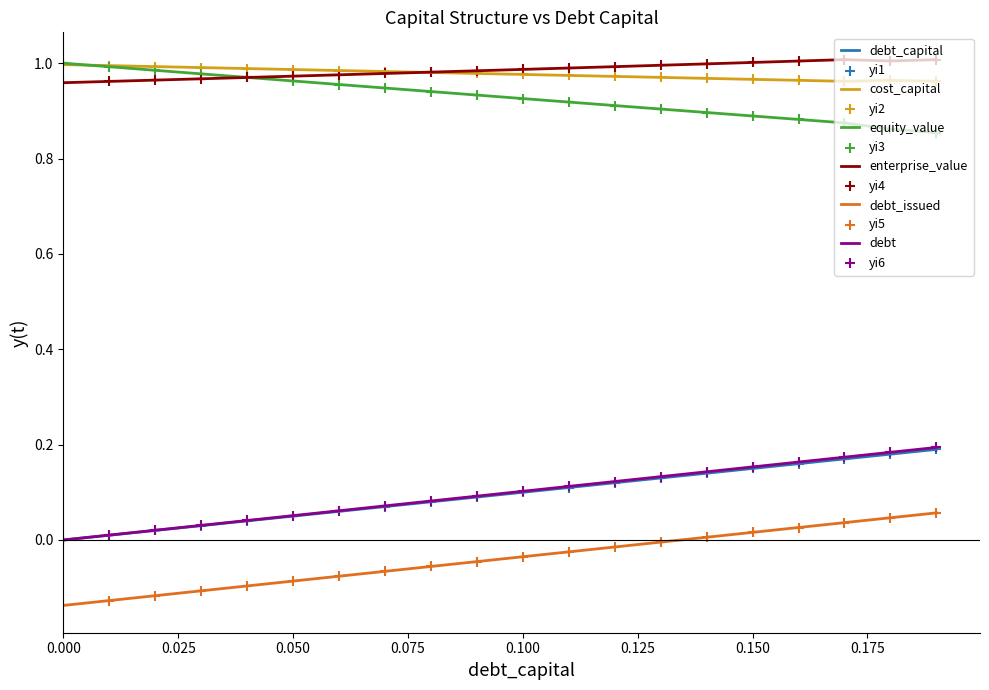

True or false: debt_issued and debt intersect in this chart.

False